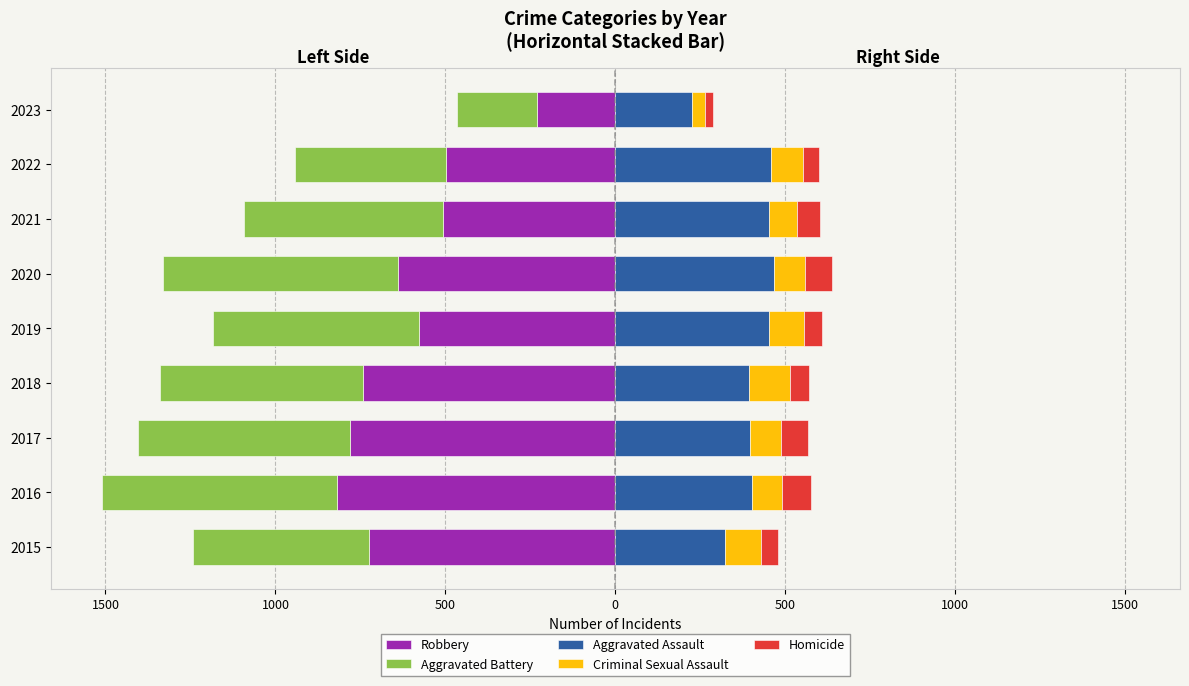

How many categories are shown in the chart?

9